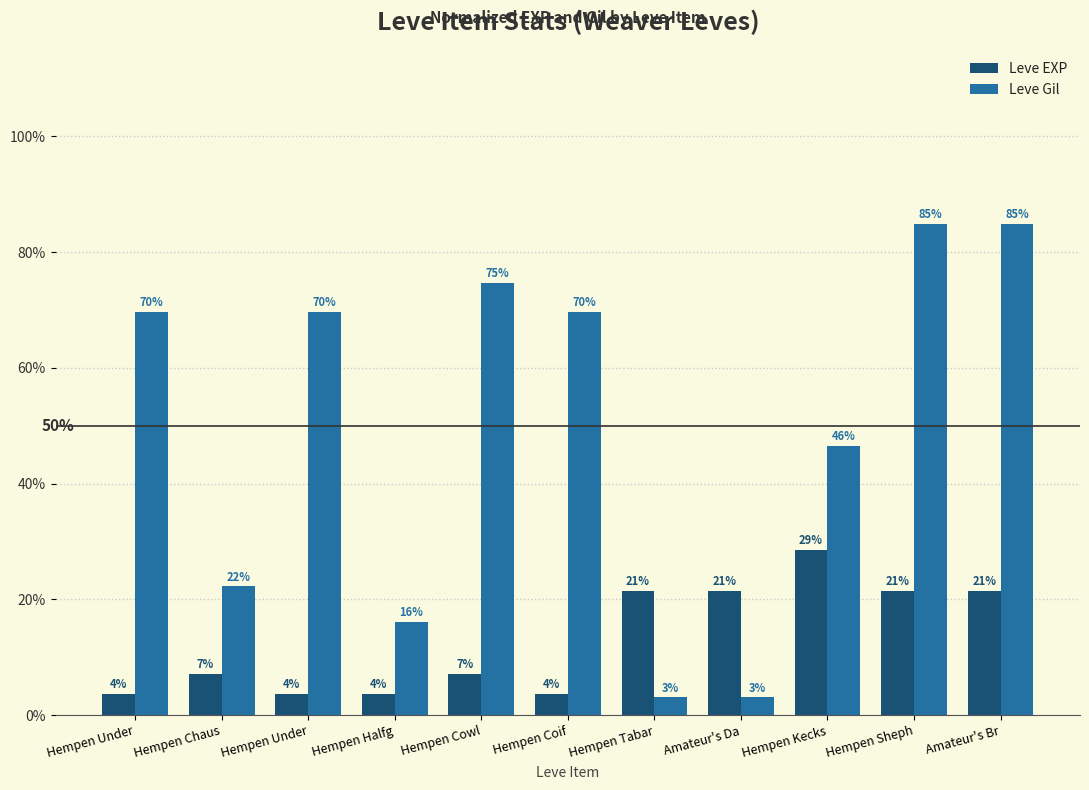

How many bars are there in each group?

2